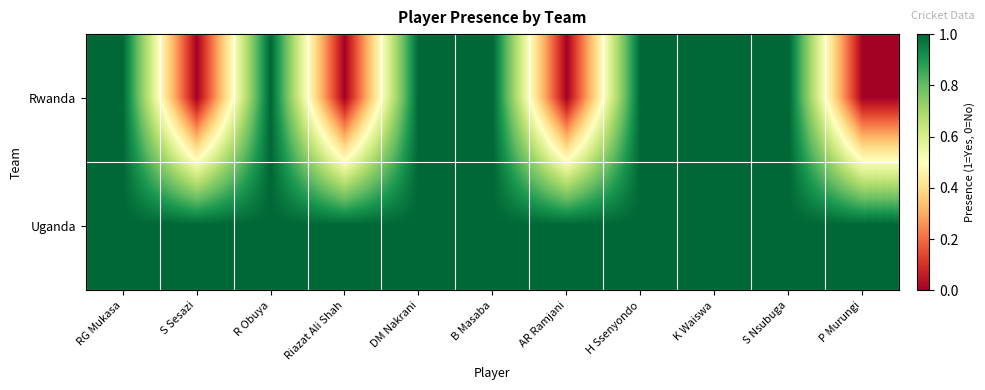

Which series has the largest total across all categories?

Uganda